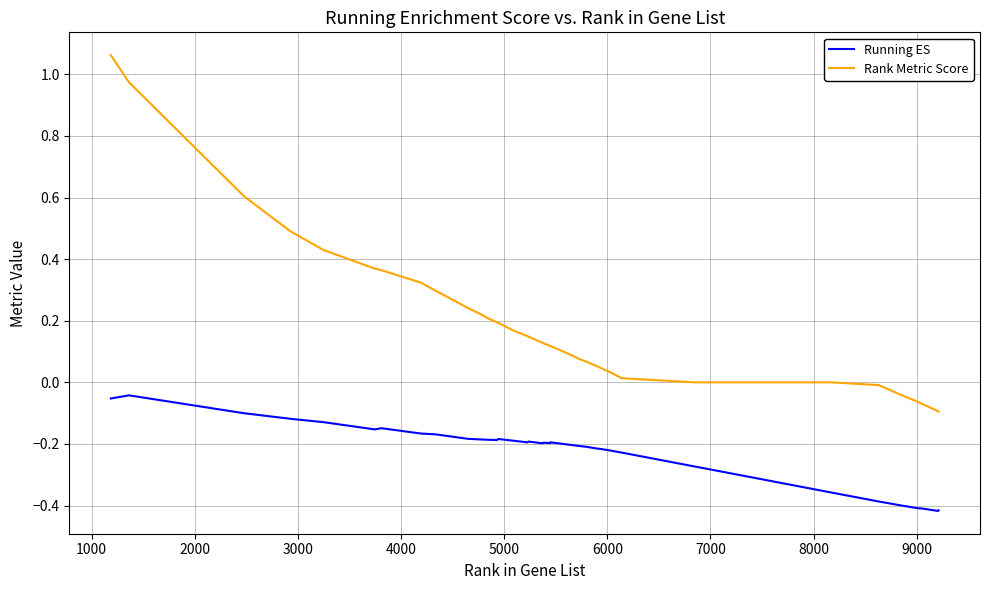

True or false: Rank Metric Score and Running ES cross at least once.

False